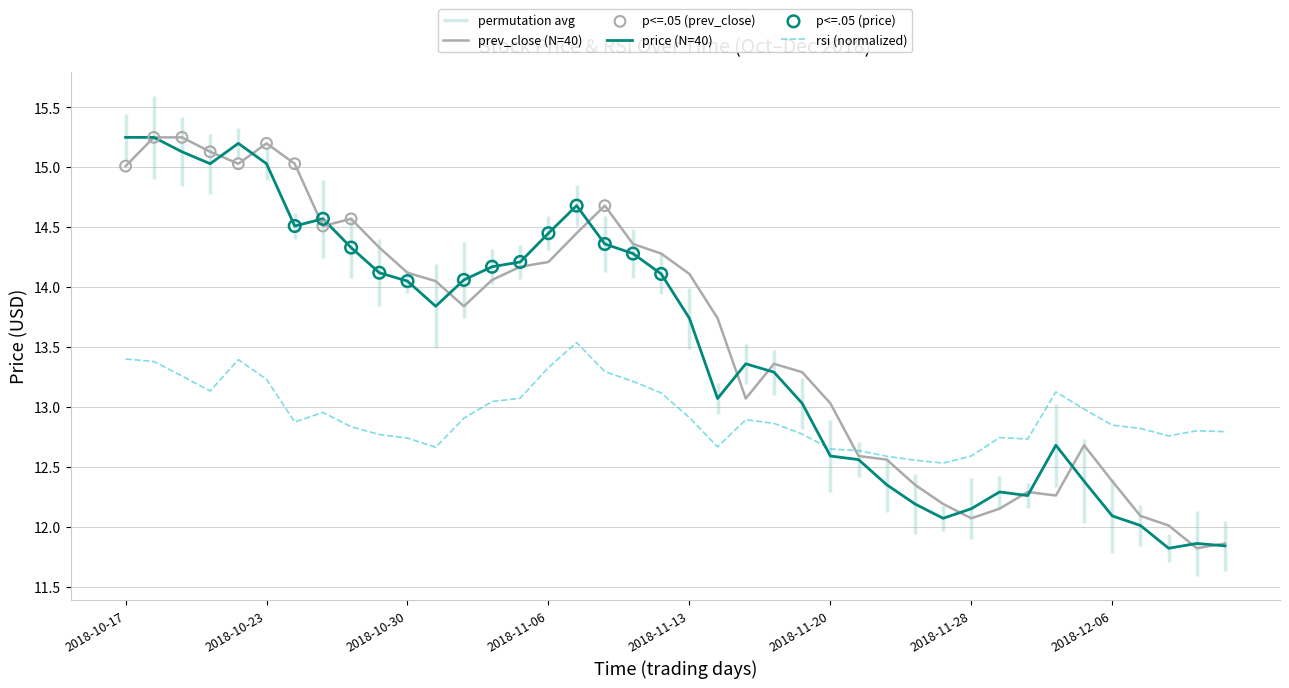

What is the total value across all series at 2018-11-06?

42.0